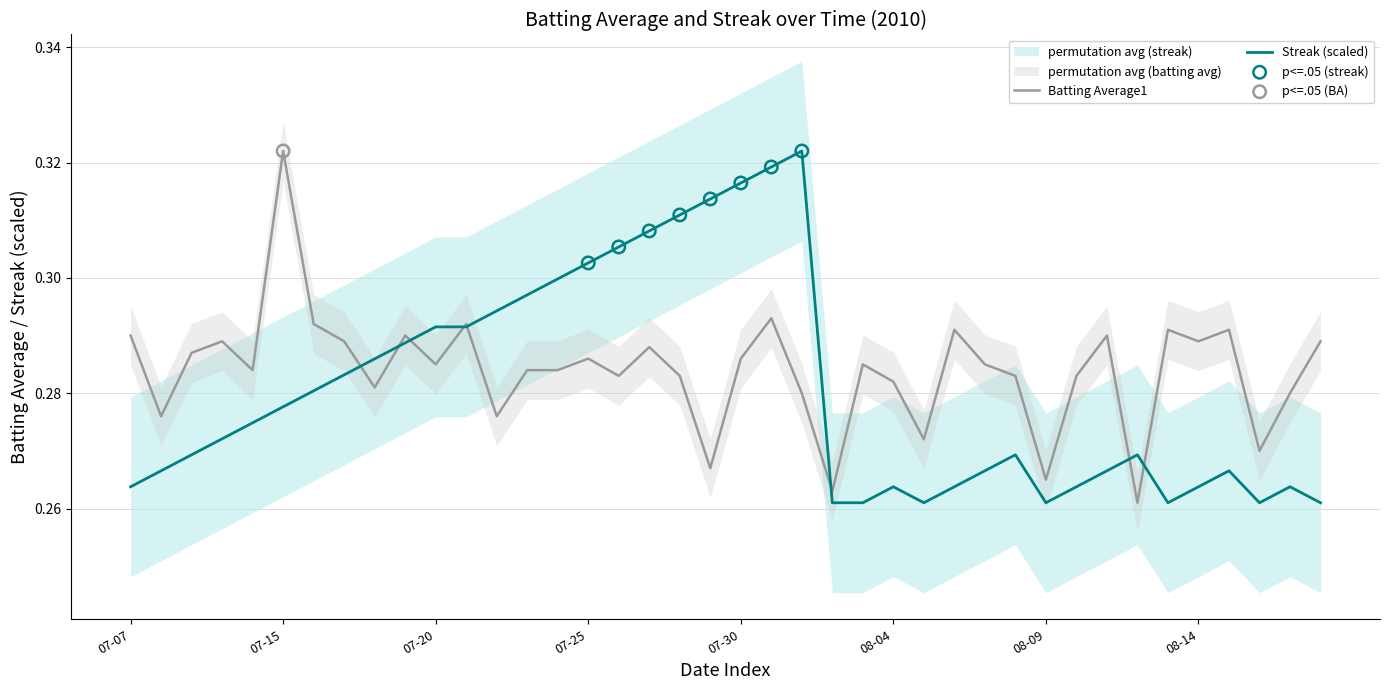

Which series reaches the maximum Y coordinate?

Batting Average1